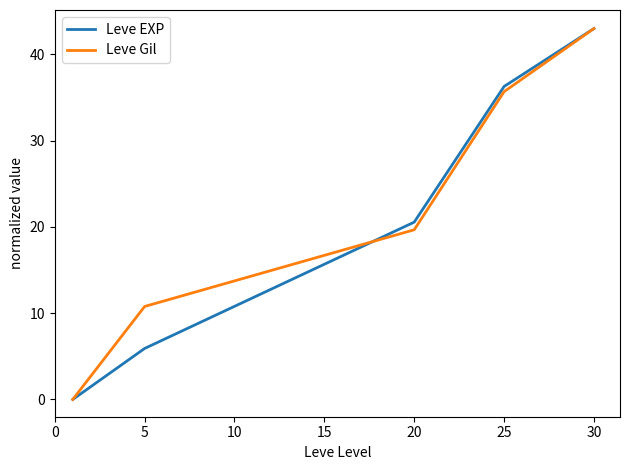

What is the difference between the maximum and second lowest values in the Leve Gil series?

32.2